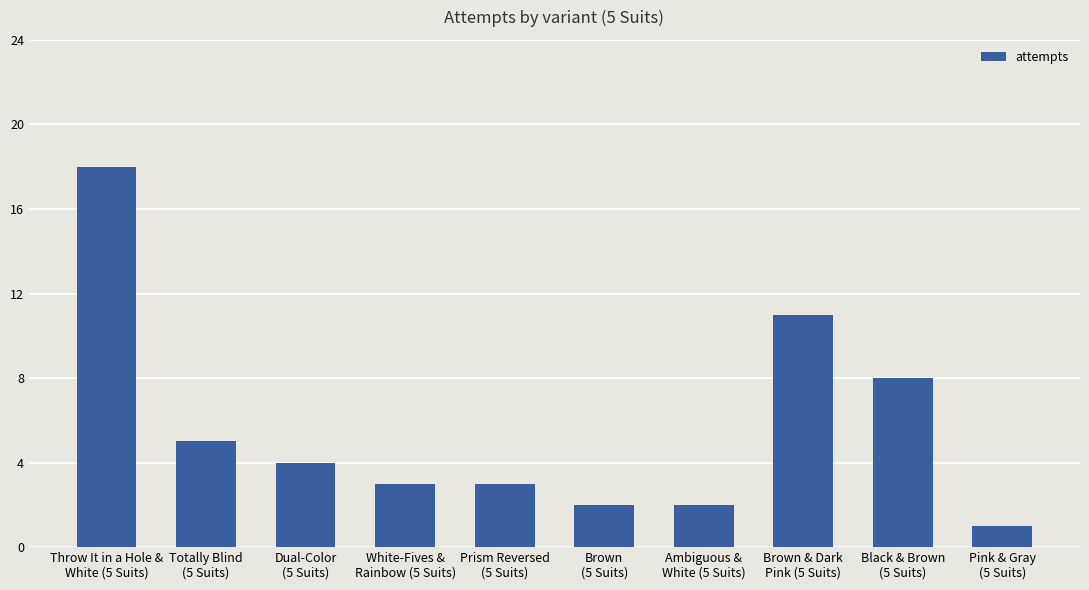

Approximately how many times larger is the value at Black & Brown
(5 Suits) compared to Dual-Color
(5 Suits)?

2.0